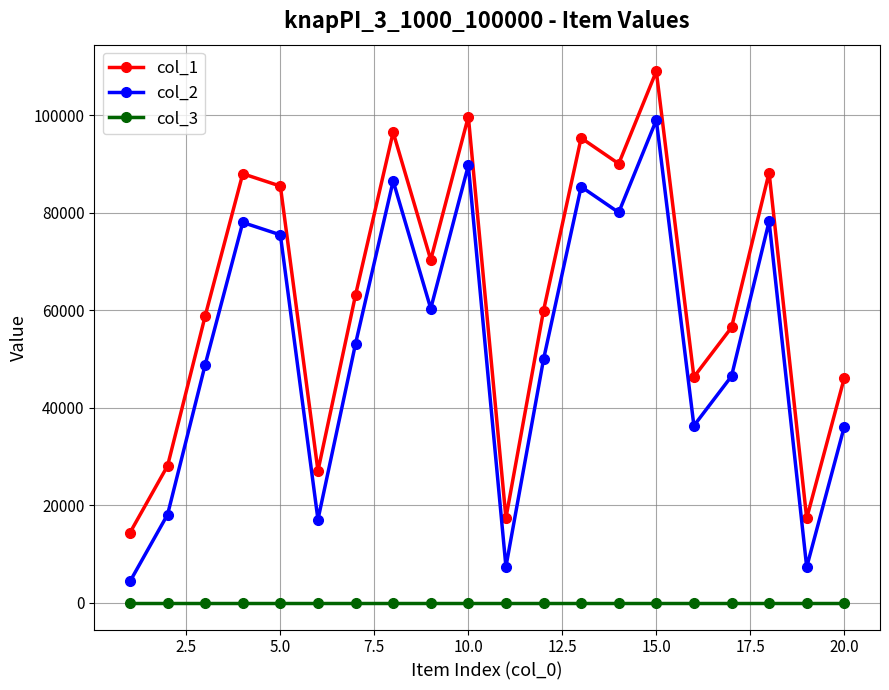

True or false: col_3 and col_2 cross at least once.

False